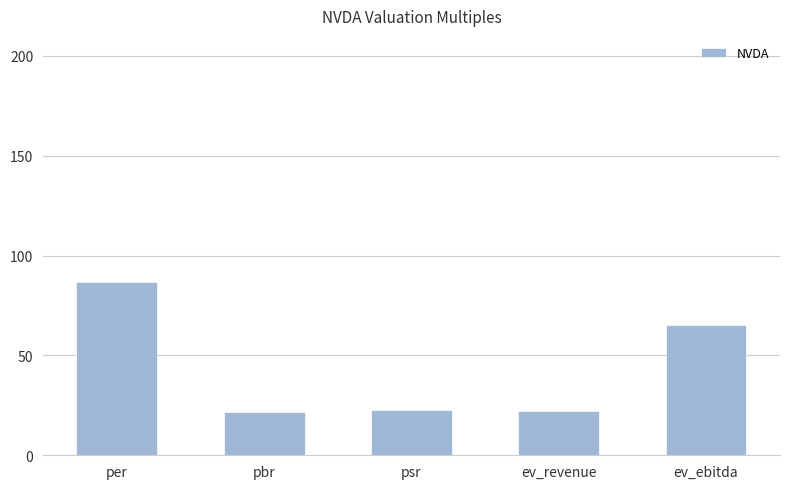

The value at ev_ebitda is 65.0. True or false?

True